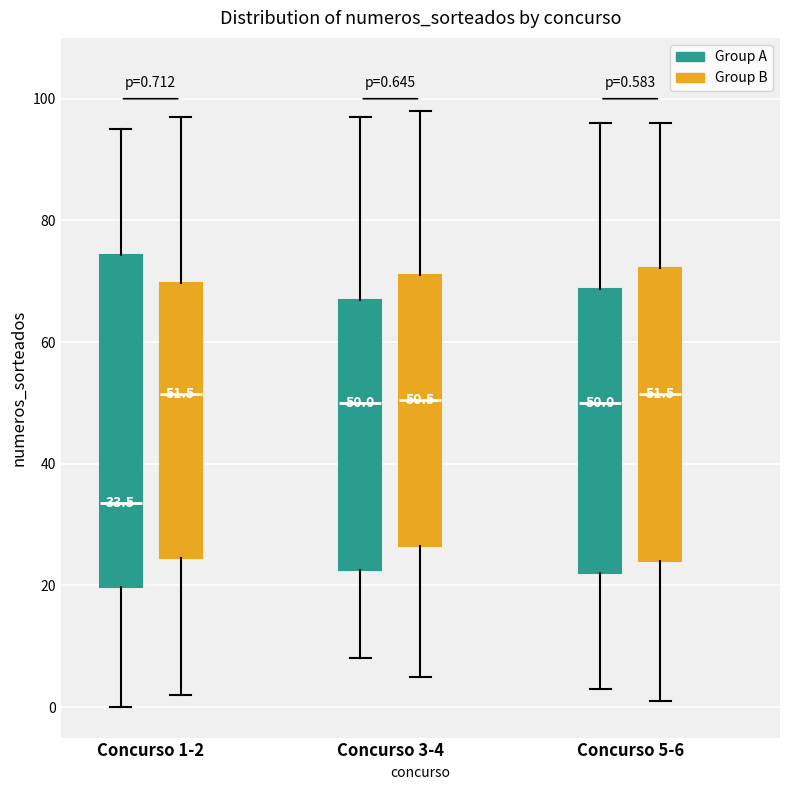

Which box is the tallest, from its lower edge to its upper edge?

Concurso 1-2 (Group A)